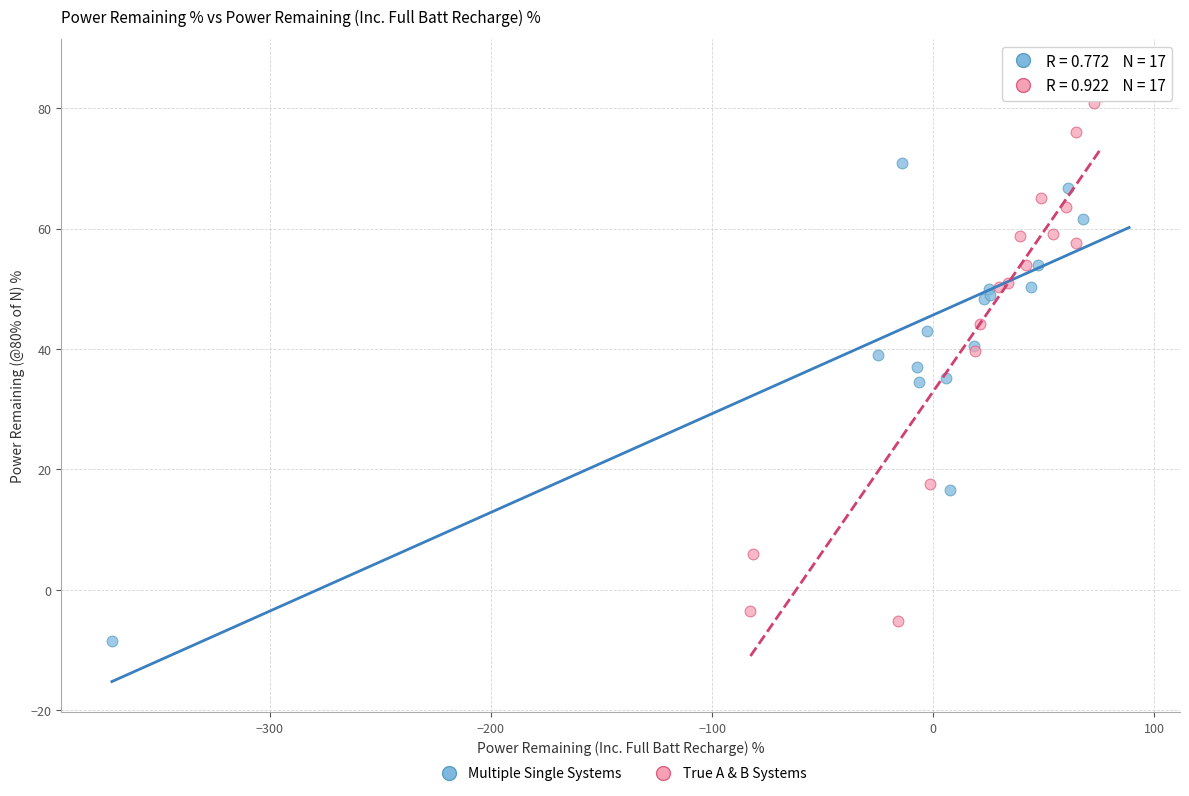

Which series reaches the maximum Y coordinate?

Multiple Single Systems